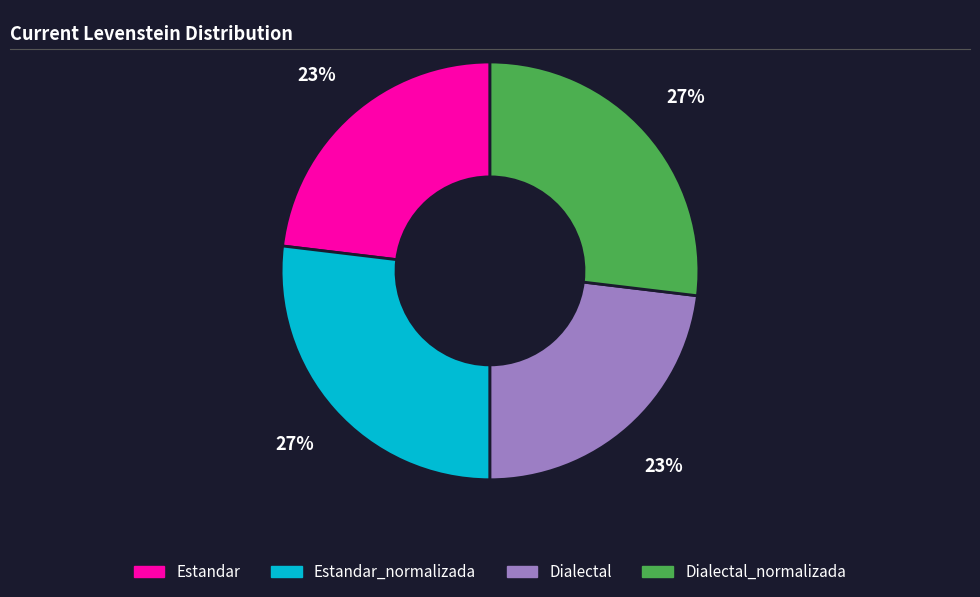

Is Estandar the majority of the pie?

No